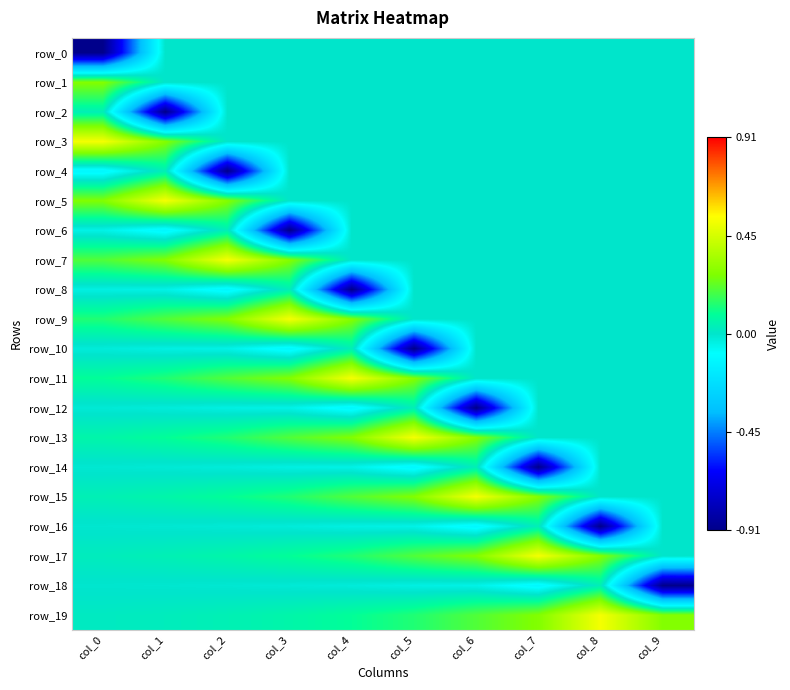

Which series changed the most between col_1 and col_3?

row_2